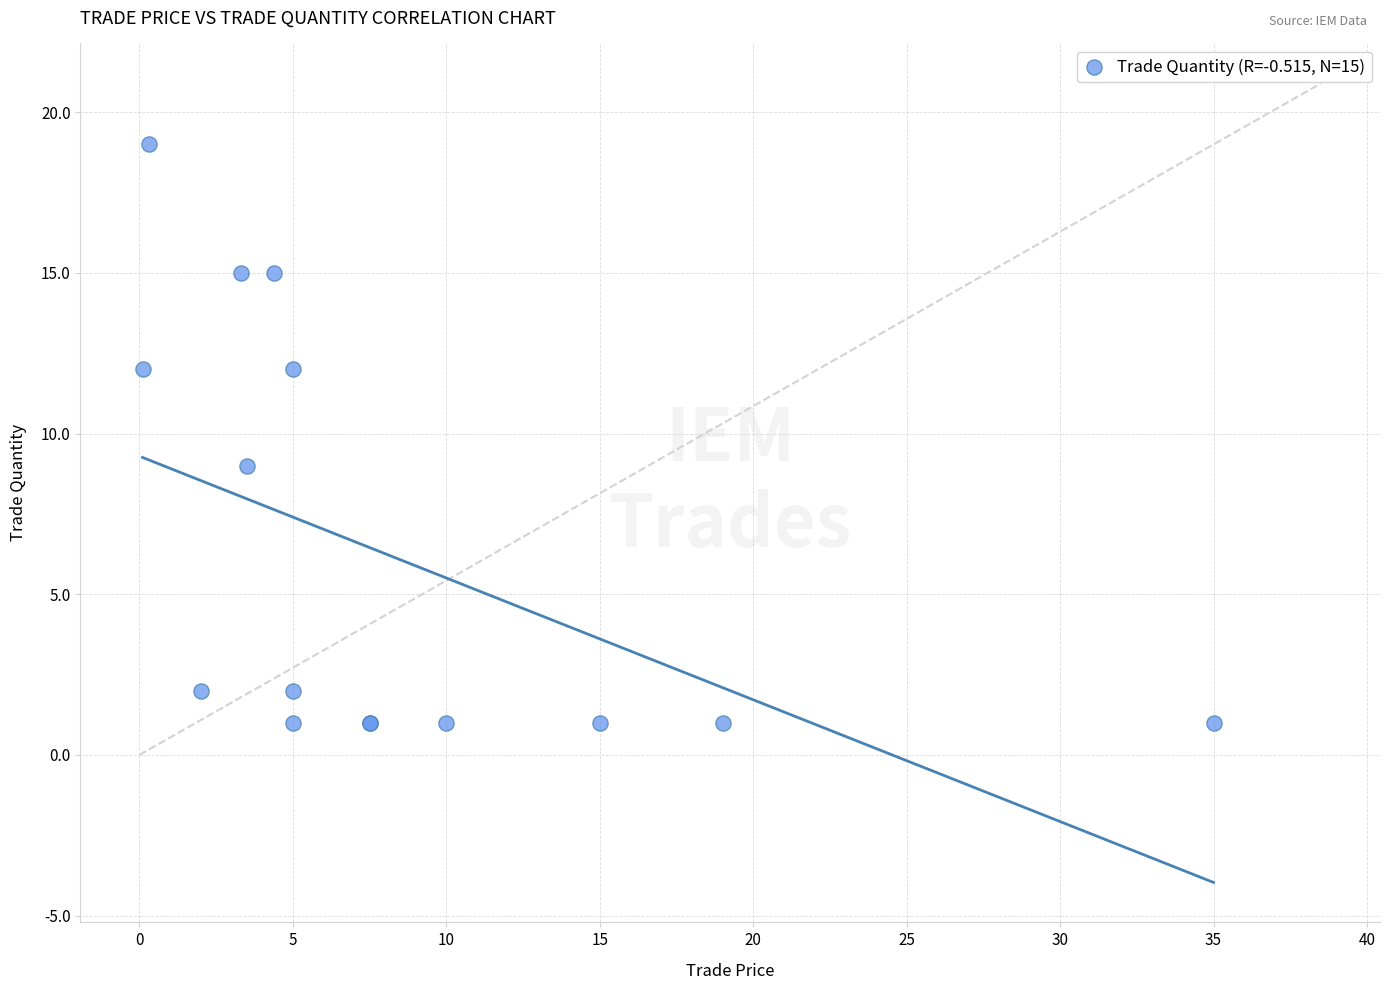

What Y value in the scatter plot is closest to 10?

9